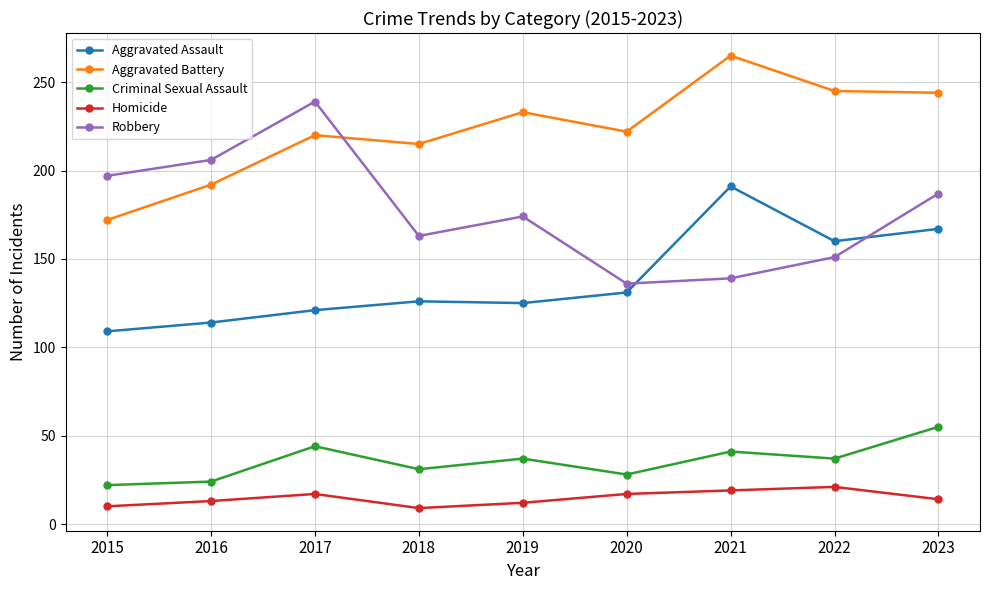

At which label does Robbery reach its minimum?

2020